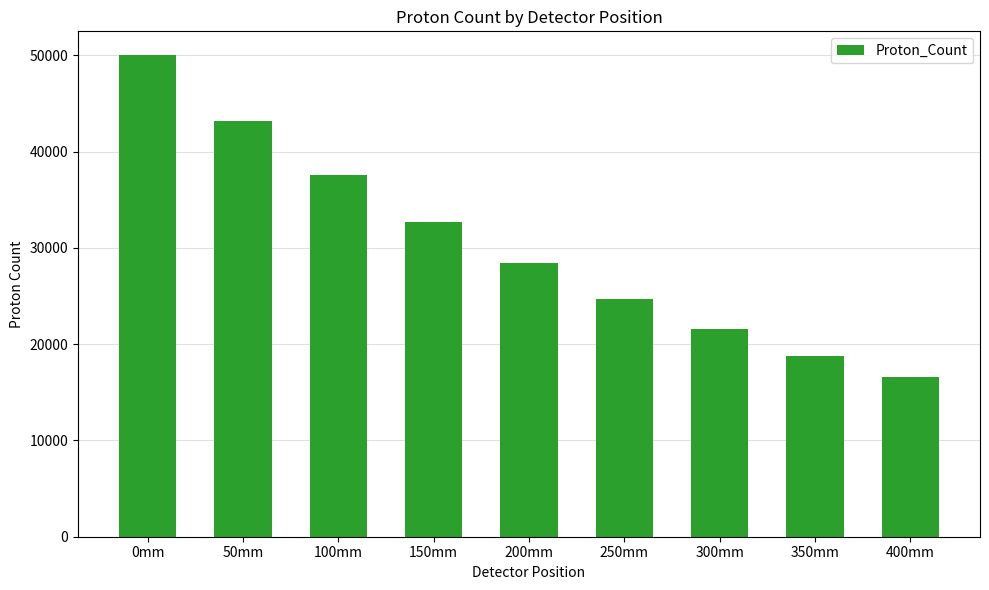

List the labels in order of value, smallest first.

400mm, 350mm, 300mm, 250mm, 200mm, 150mm, 100mm, 50mm, 0mm